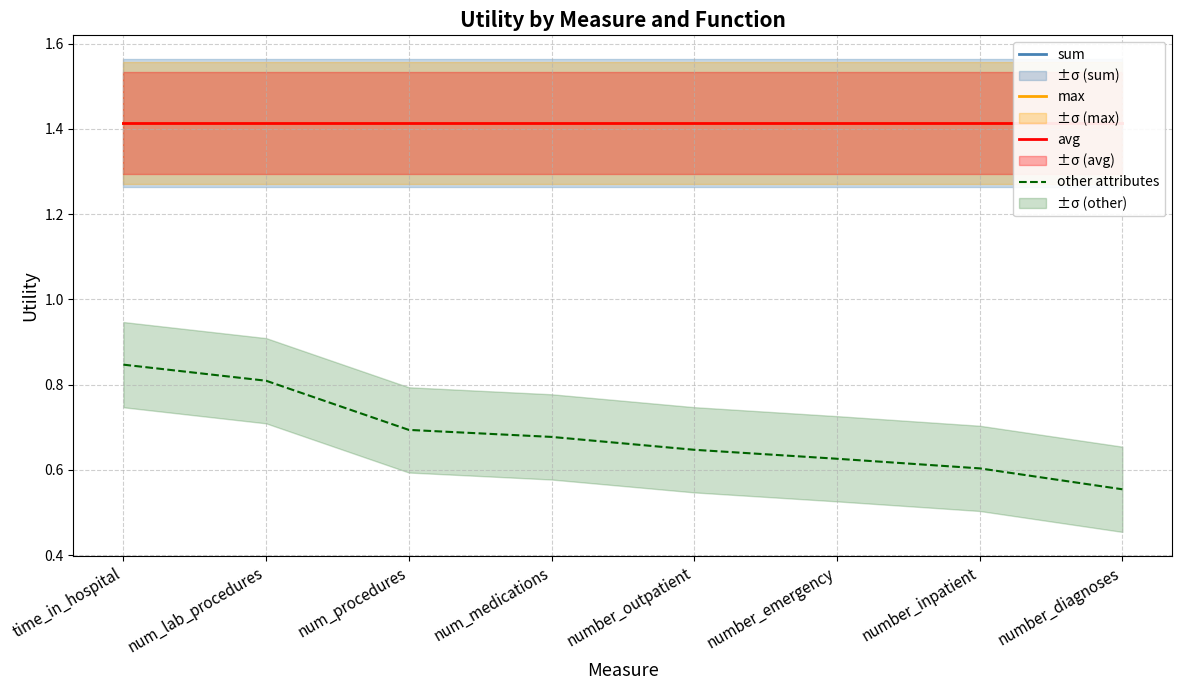

What is the average value of the sum series?

1.4